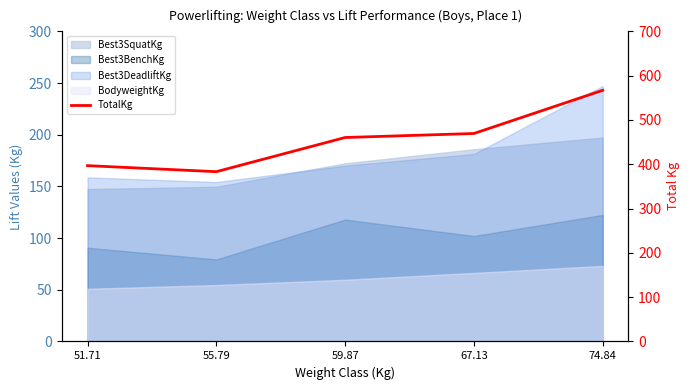

What is the label of the 3rd point from the right?

59.87